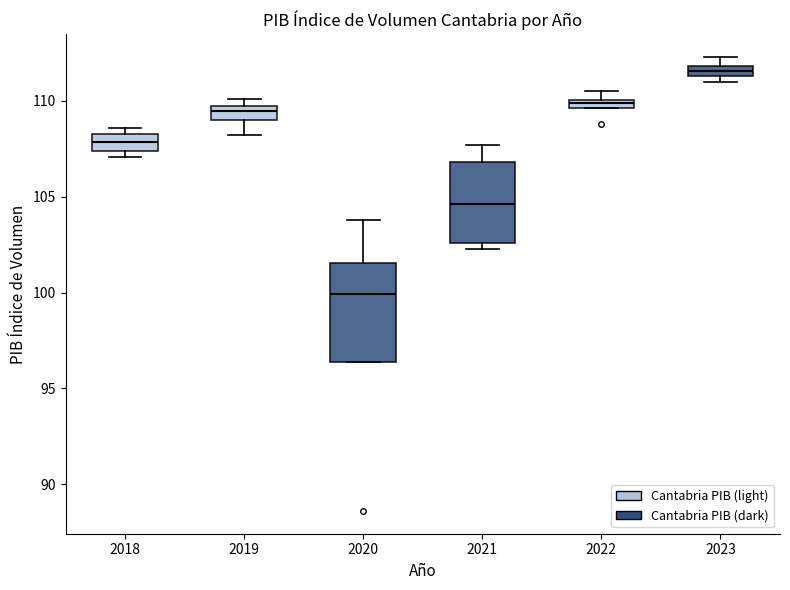

Where does the median line of the box at x = 2018 sit on the y-axis? The values are not printed on the chart, so give them approximately, as read against the axis.

108.0